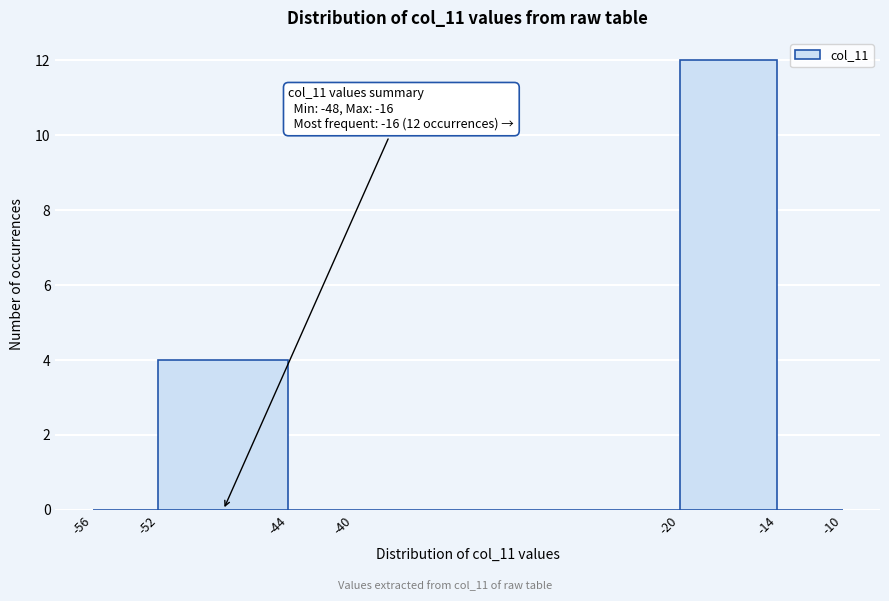

Which range on the x-axis has the tallest bar?

-20 to -14